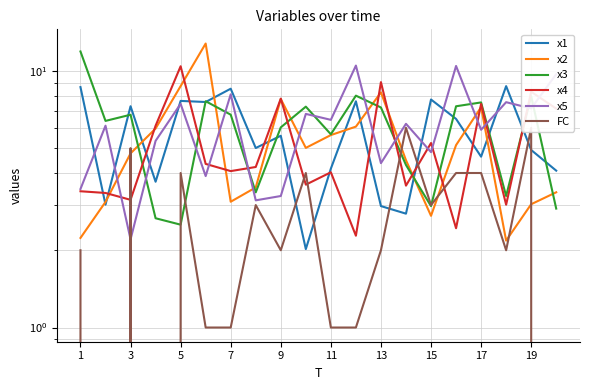

Reading right to left, what are all the values shown in this chart?

x1: 4.1	4.9	8.7	4.6	6.5	7.7	2.8	3.0	7.6	4.2	2.0	5.6	5.0	8.5	7.6	7.6	3.7	7.3	3.0	8.6
x2: 3.4	3.0	2.2	7.2	5.1	2.7	4.5	8.2	6.1	5.6	5.0	7.8	3.5	3.1	12.8	8.7	6.0	4.8	3.1	2.2
x3: 2.9	8.0	3.3	7.5	7.3	3.0	4.3	7.2	8.0	5.7	7.3	6.0	3.4	6.8	7.6	2.5	2.7	6.7	6.4	11.9
x4: 7.1	8.3	3.0	7.4	2.4	5.2	3.6	9.0	2.3	4.0	3.6	7.8	4.2	4.1	4.3	10.4	6.1	3.1	3.3	3.4
x5: 9.7	7.1	7.6	5.9	10.5	4.8	6.2	4.4	10.5	6.4	6.8	3.3	3.1	8.1	3.9	7.4	5.3	2.2	6.1	3.5
FC: 0.0	6.0	2.0	4.0	4.0	3.0	6.0	2.0	1.0	1.0	4.0	2.0	3.0	1.0	1.0	4.0	0.0	5.0	0.0	2.0